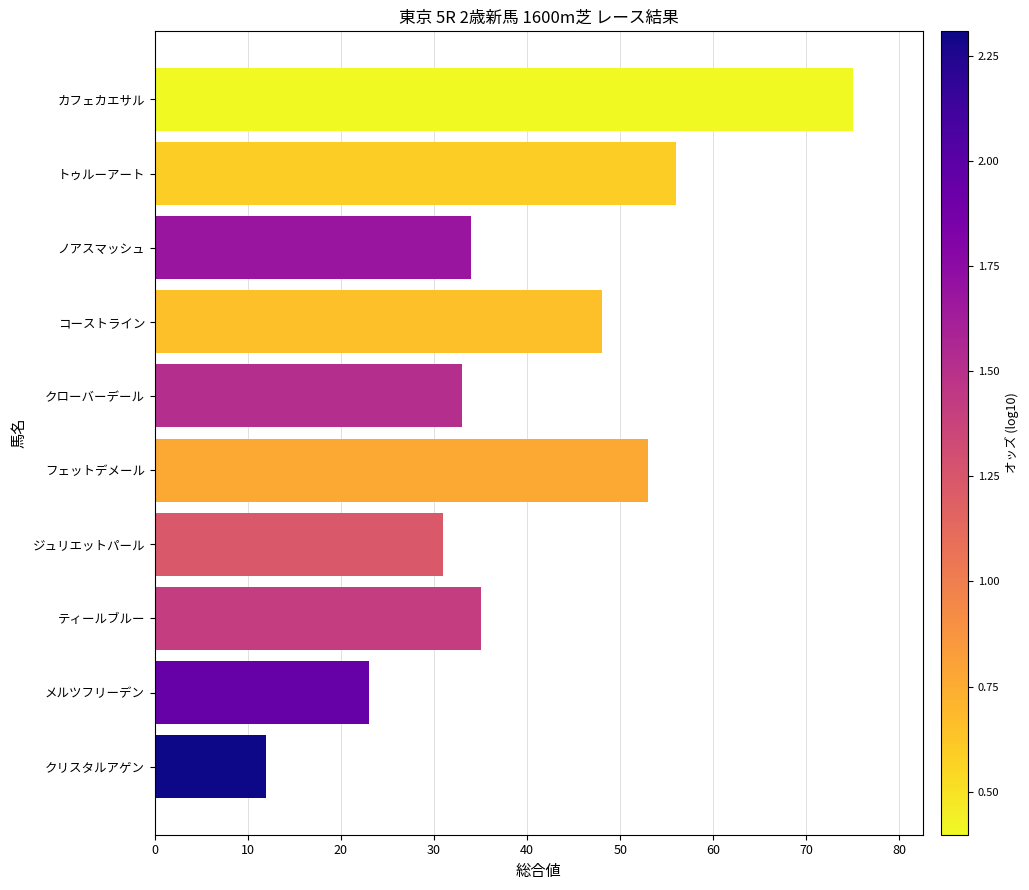

List the labels in order of value, smallest first.

クリスタルアゲン, メルツフリーデン, ジュリエットパール, クローバーデール, ノアスマッシュ, ティールブルー, コーストライン, フェットデメール, トゥルーアート, カフェカエサル